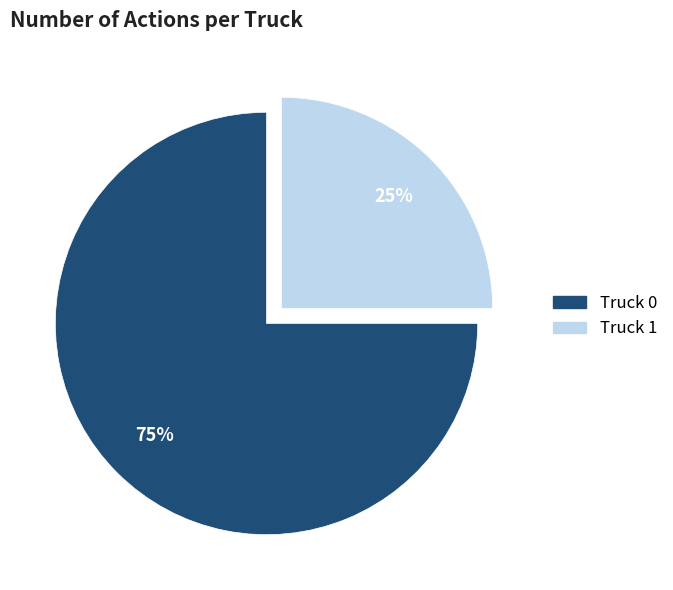

What is the smallest slice in the pie chart?

Truck 1